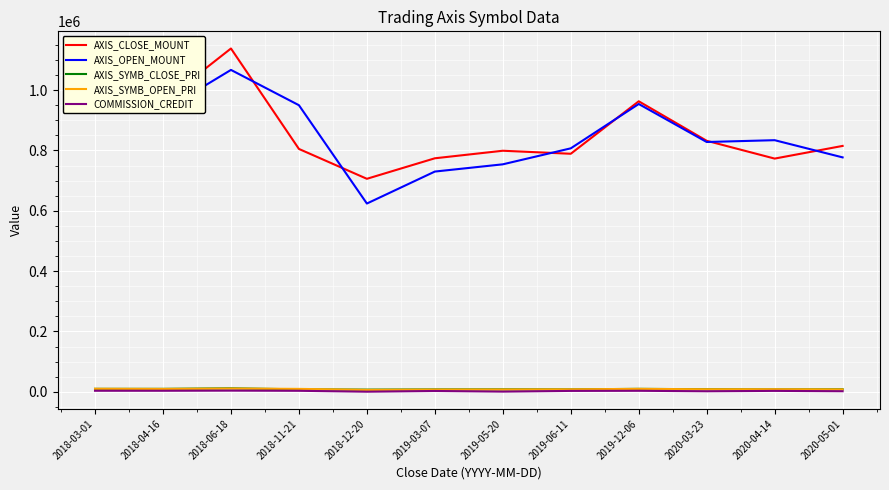

Which series has the widest spread of values?

AXIS_OPEN_MOUNT